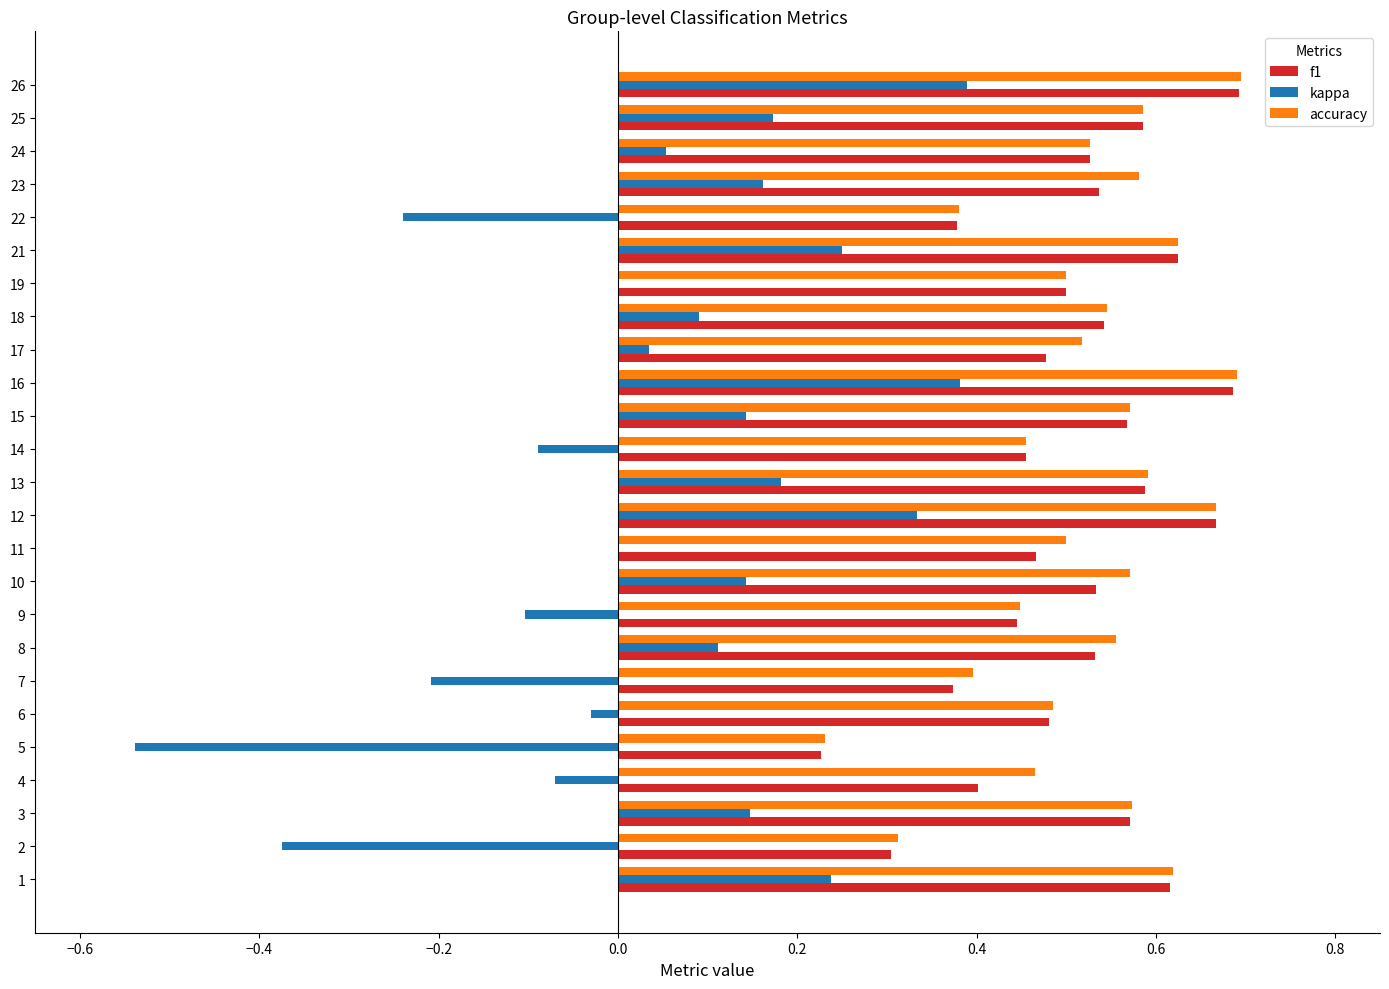

Between 7 and 11, which series saw the biggest shift?

kappa